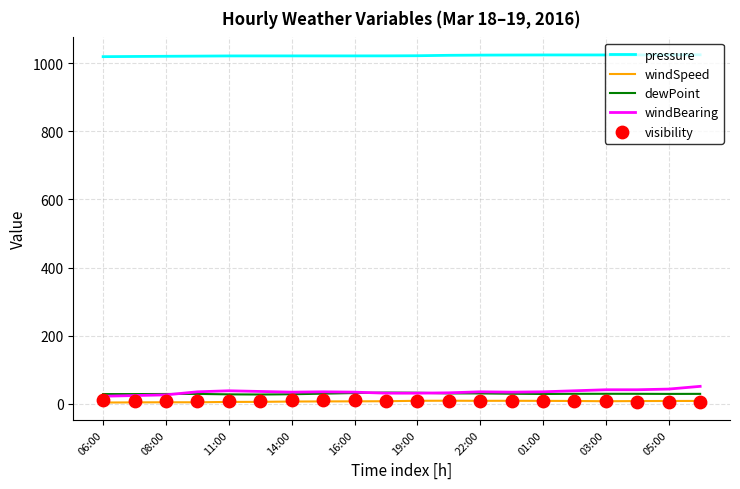

True or false: windSpeed and pressure intersect in this chart.

False